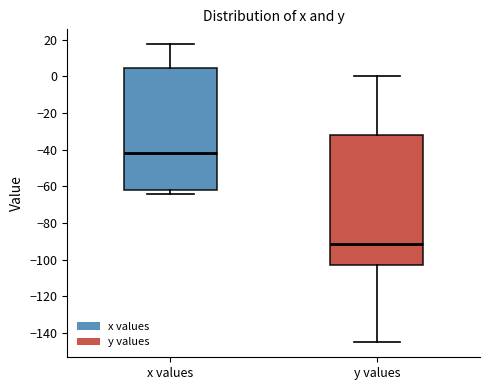

Comparing the boxes themselves (not the whiskers), which one is the tallest?

y values